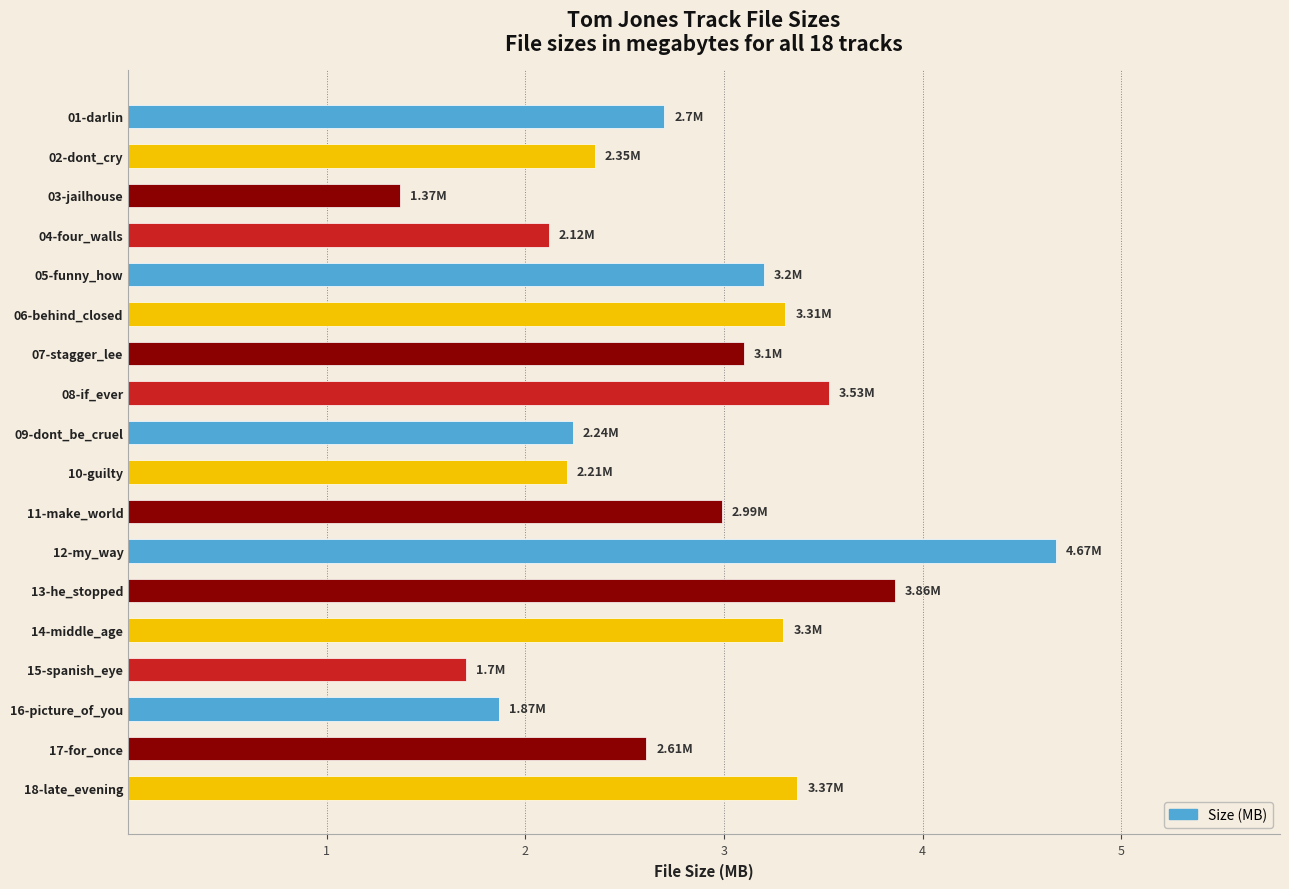

What is the average value?

2.8